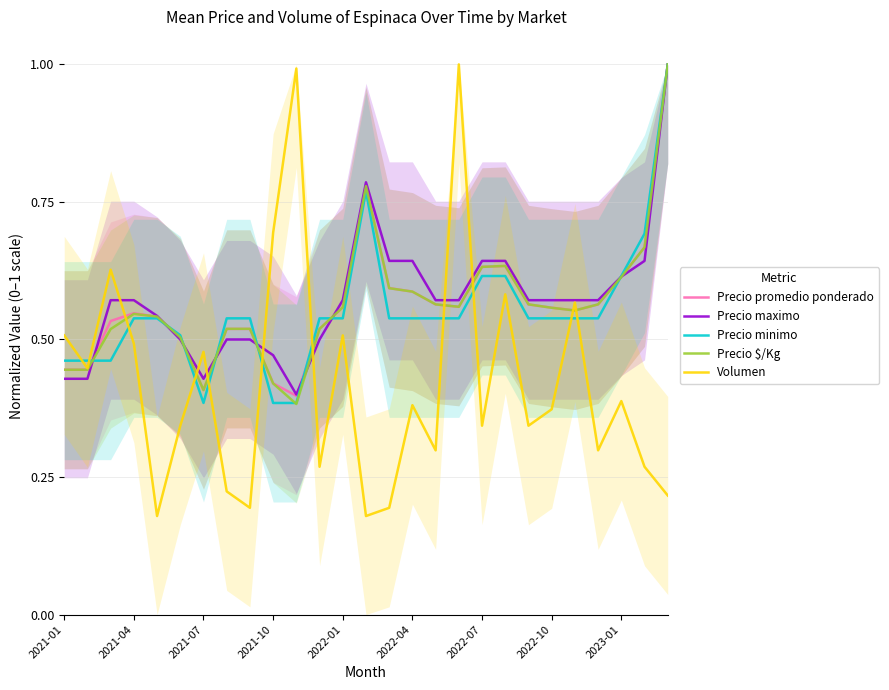

At how many categories does at least one series exceed 0?

27